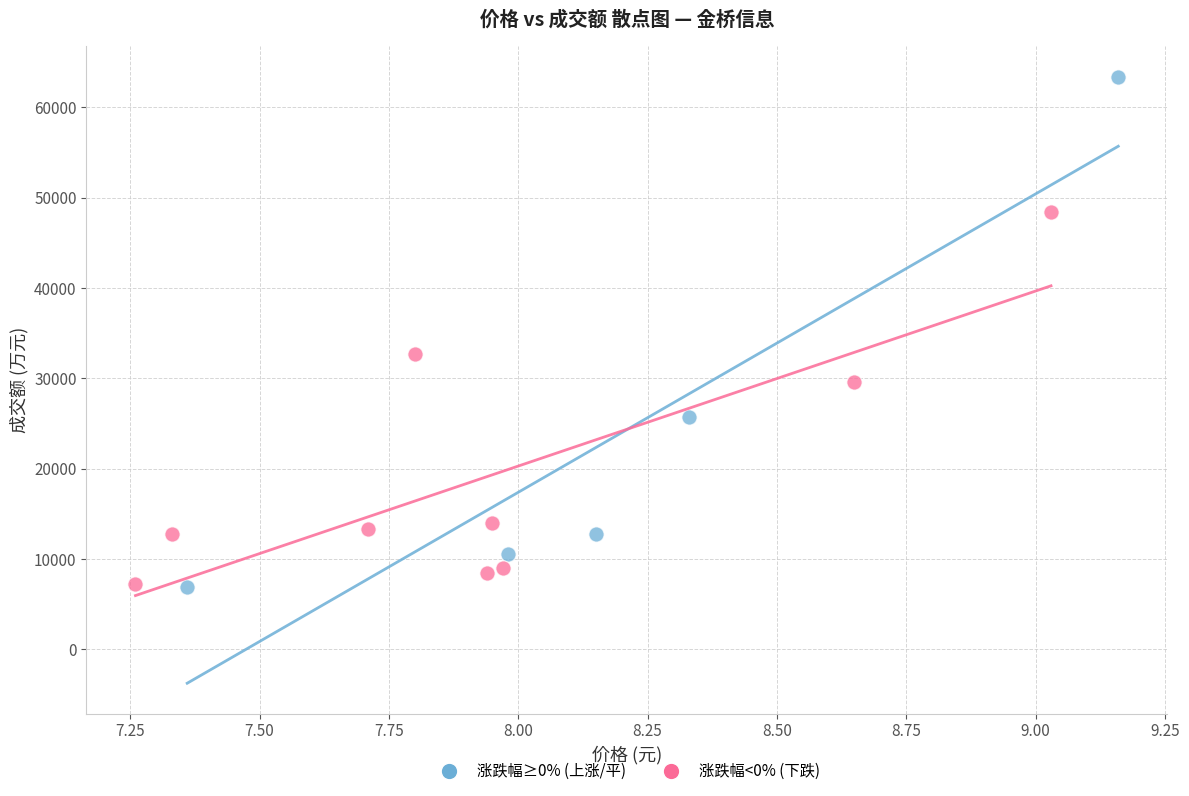

What are all the series names shown in the legend?

涨跌幅≥0% (上涨/平), 涨跌幅<0% (下跌)